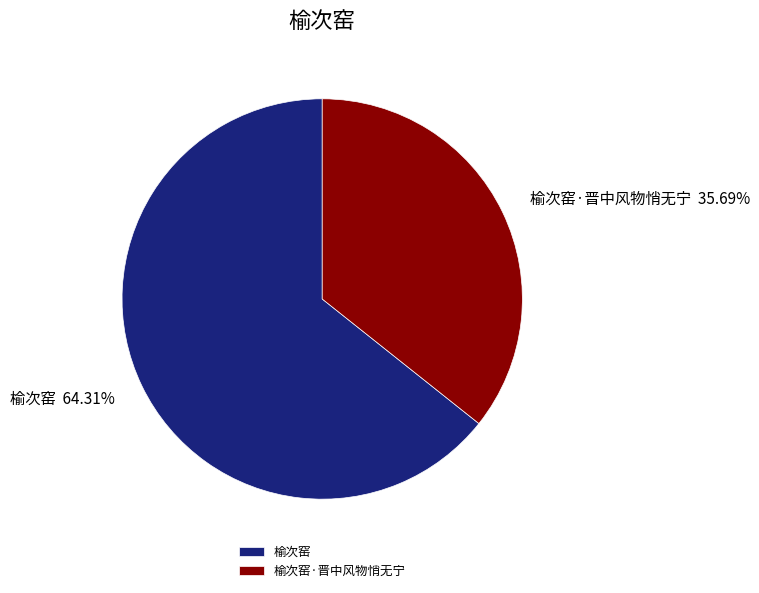

How many slices are in this pie chart?

2